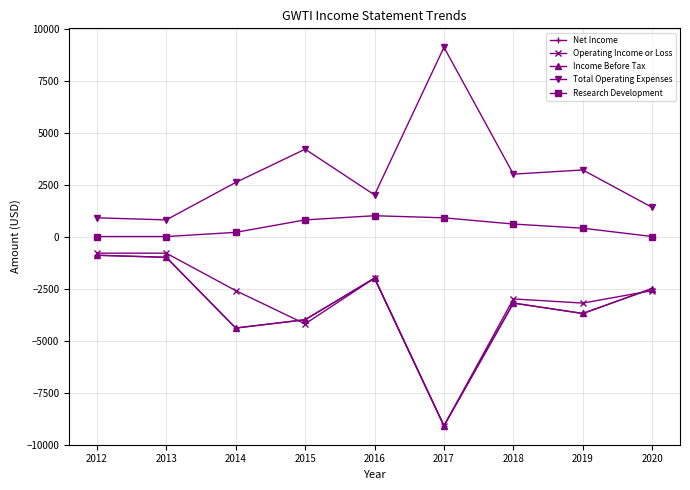

Is this an area chart (filled region under the line)?

No